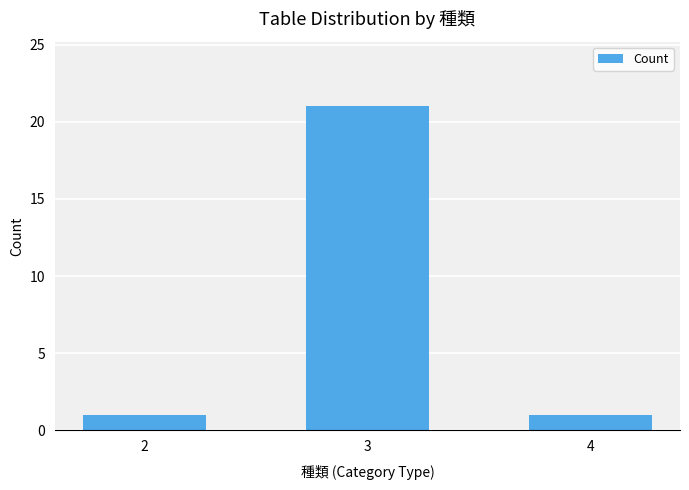

Reading left to right, what are all the values shown in this chart?

1	21	1